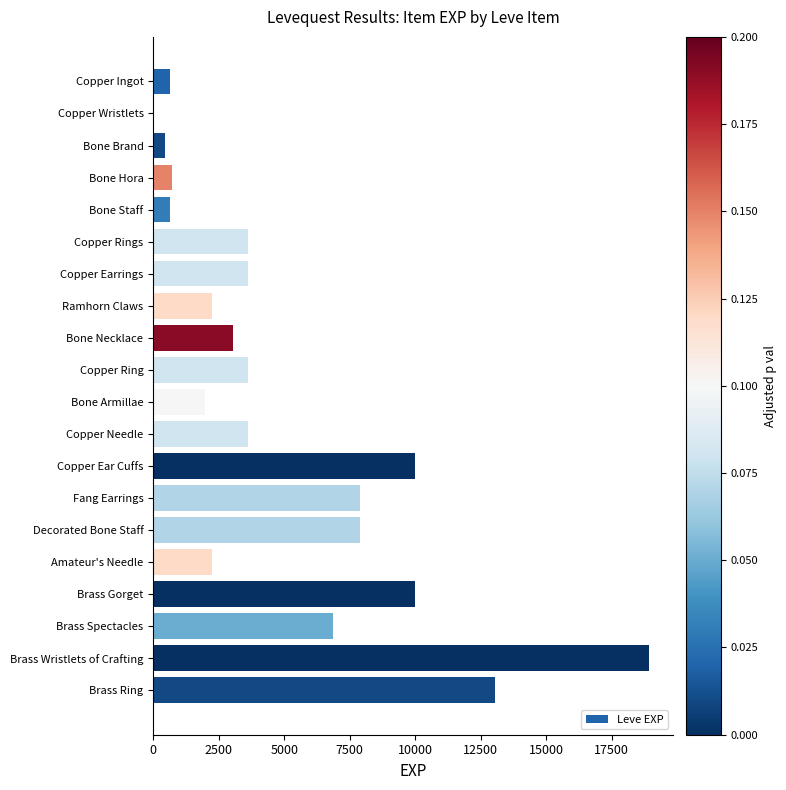

Are the bars grouped side by side (vs. stacked)?

No